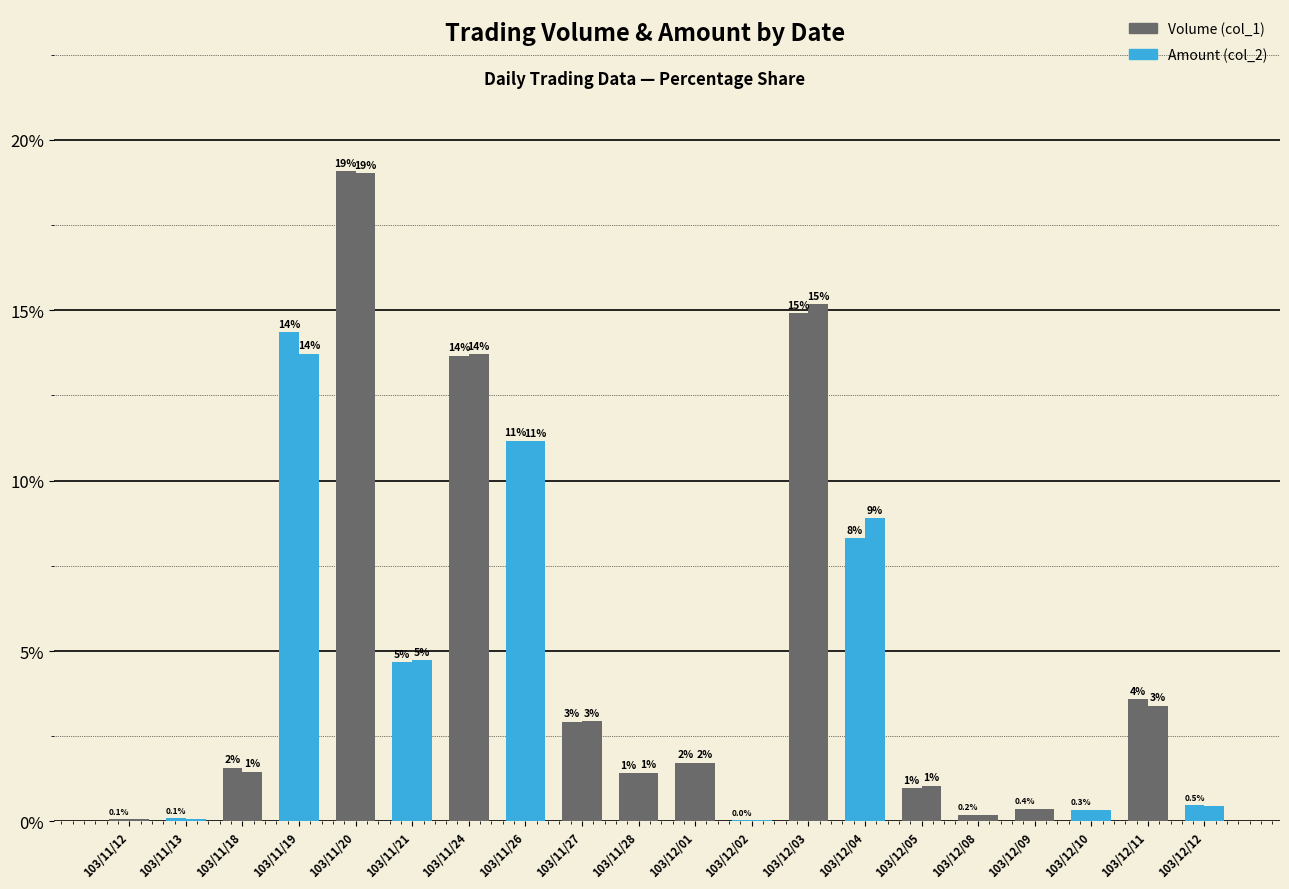

Which series has the largest total across all categories?

Volume (col_1)